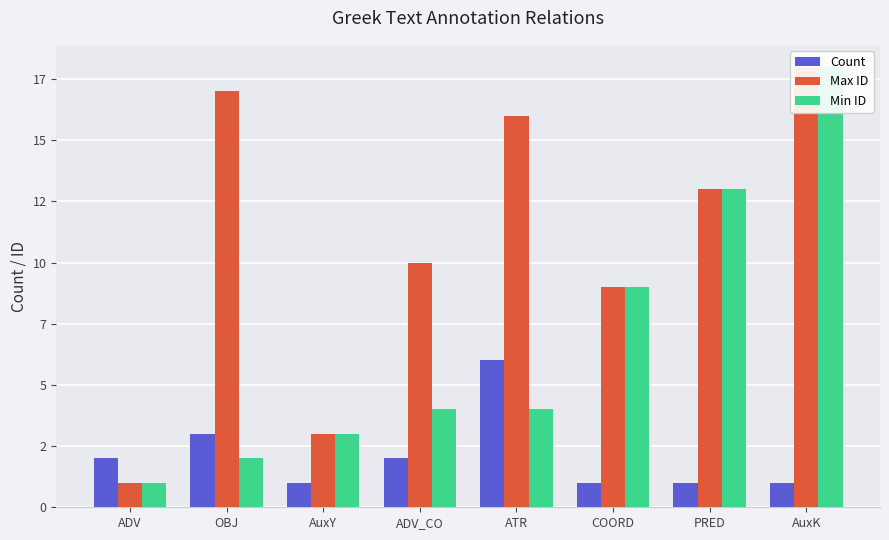

At which label does Count first exceed 2?

OBJ